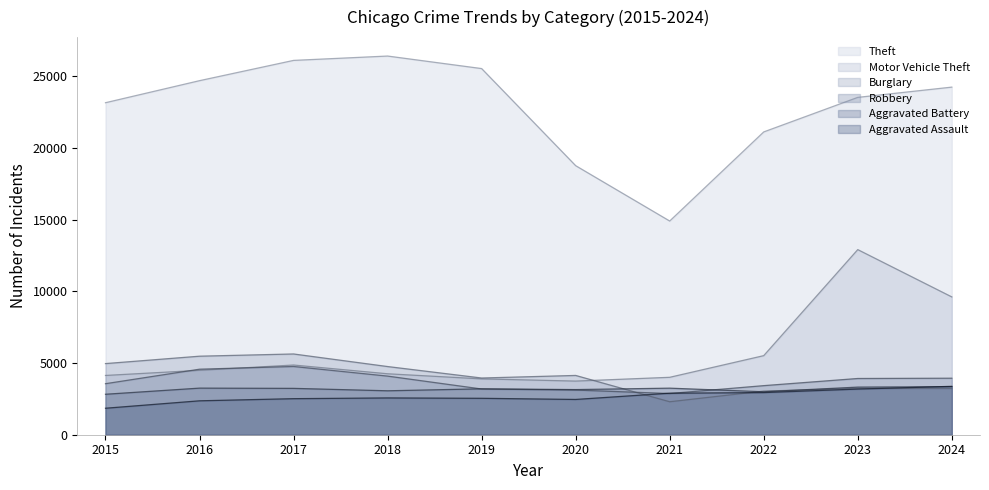

Which label corresponds to the smallest value in the chart?

2015